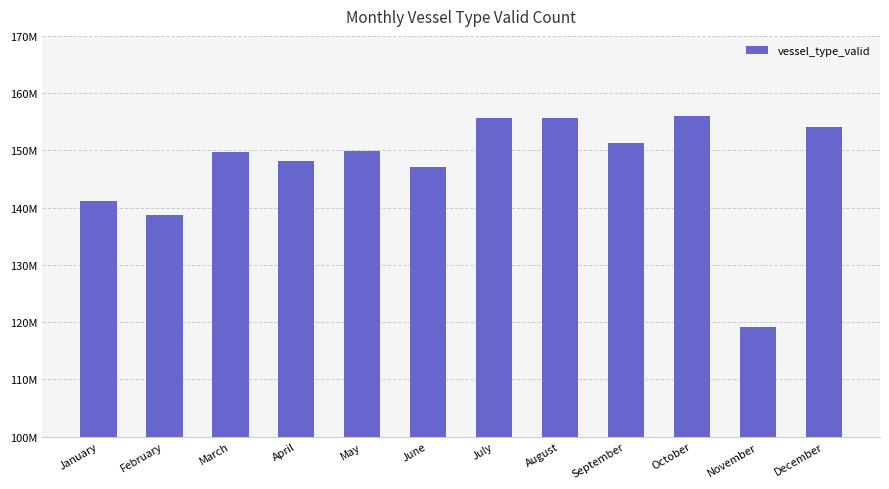

At which category does the chart reach its peak across all series?

October